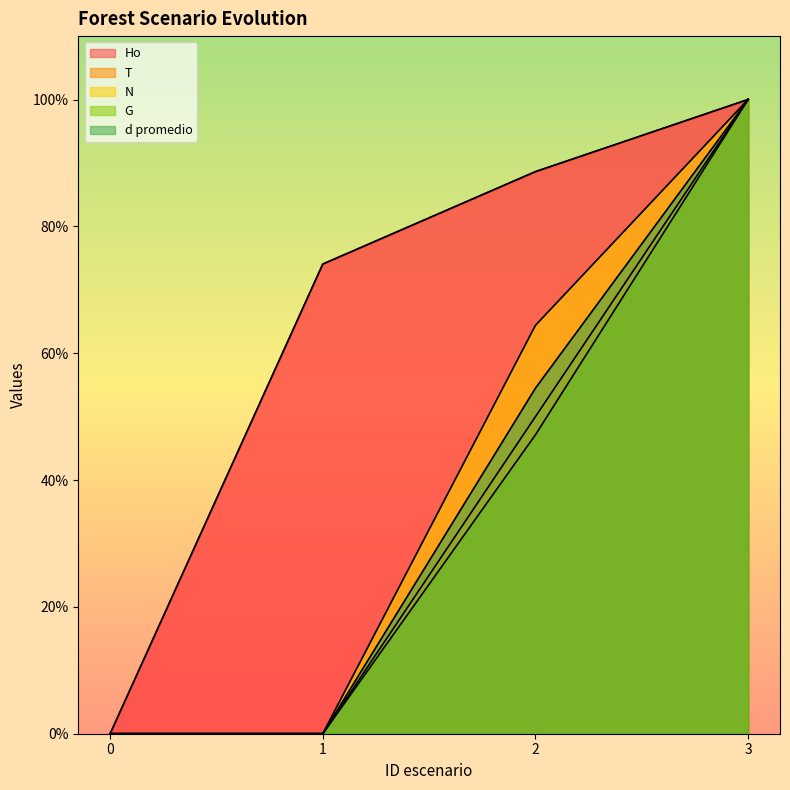

What is the sum of all Ho values?

262.7